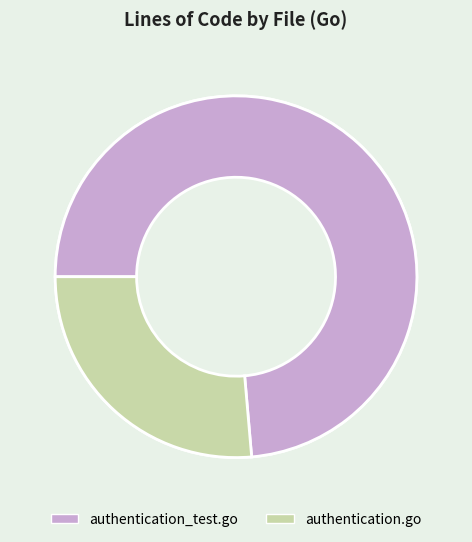

The authentication.go slice represents 13% of the pie. True or false?

False